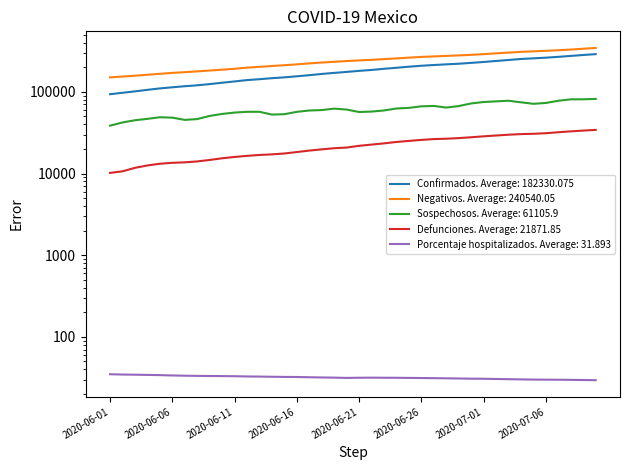

True or false: Confirmados and Negativos intersect in this chart.

False